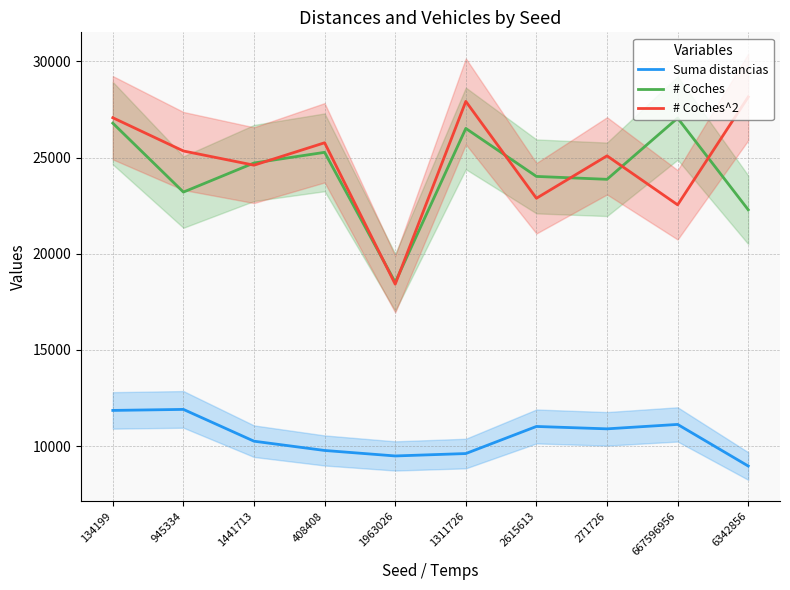

Rank the series by their maximum value, from lowest to highest.

Suma distancias, # Coches, # Coches^2